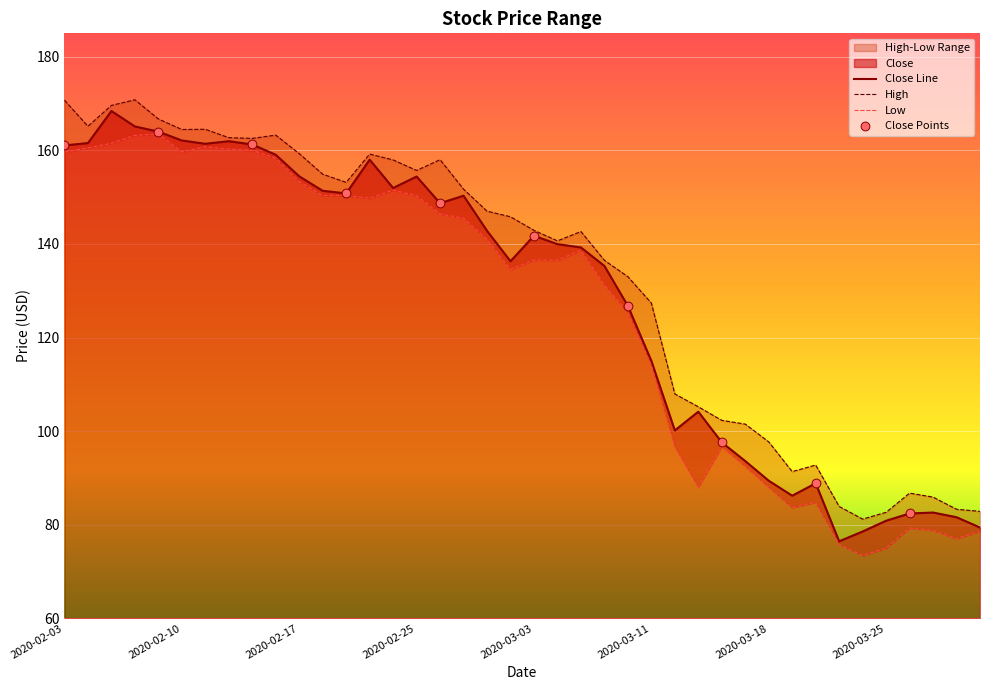

Which series contains the highest Y value?

High